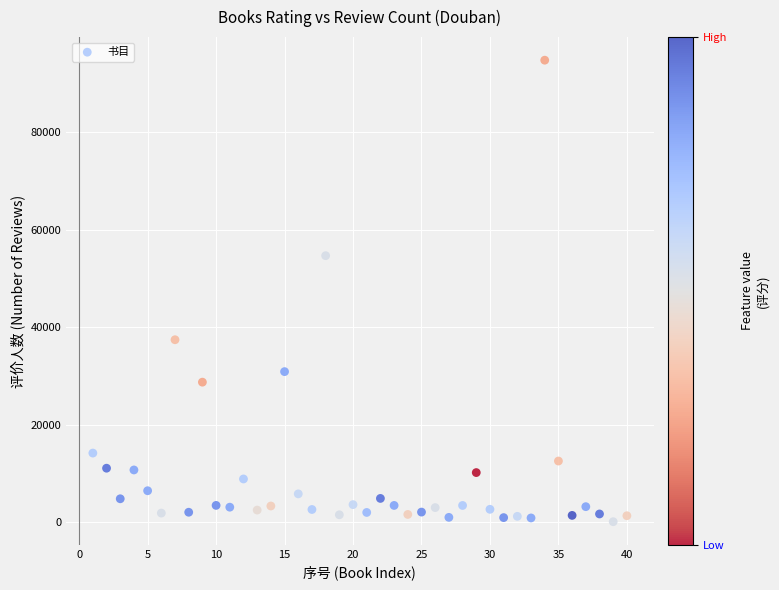

What is the range of Y values (max minus min)?

94707